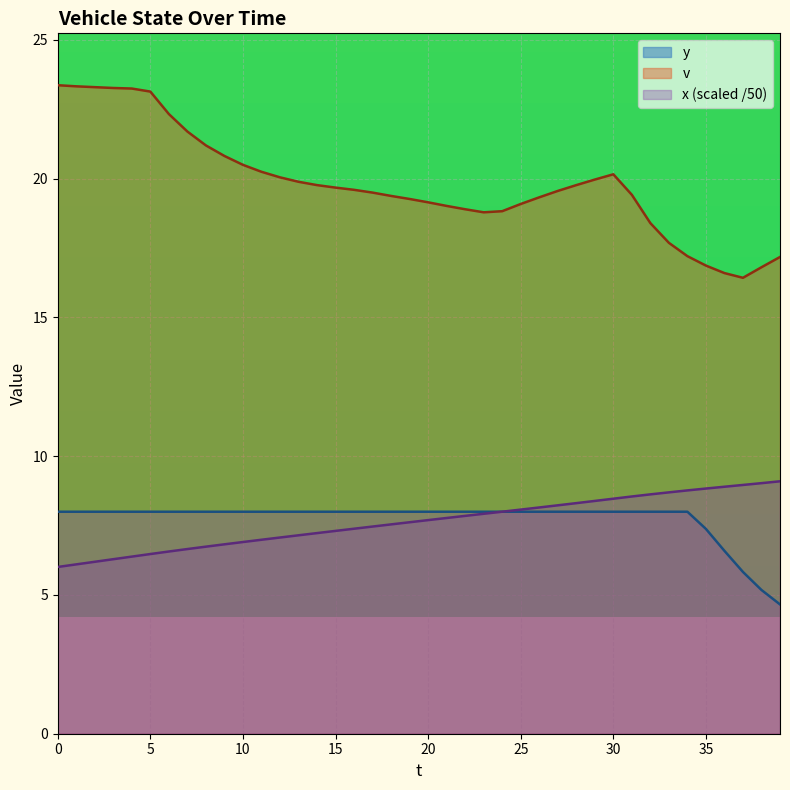

Between 12 and 21, which is larger?

21